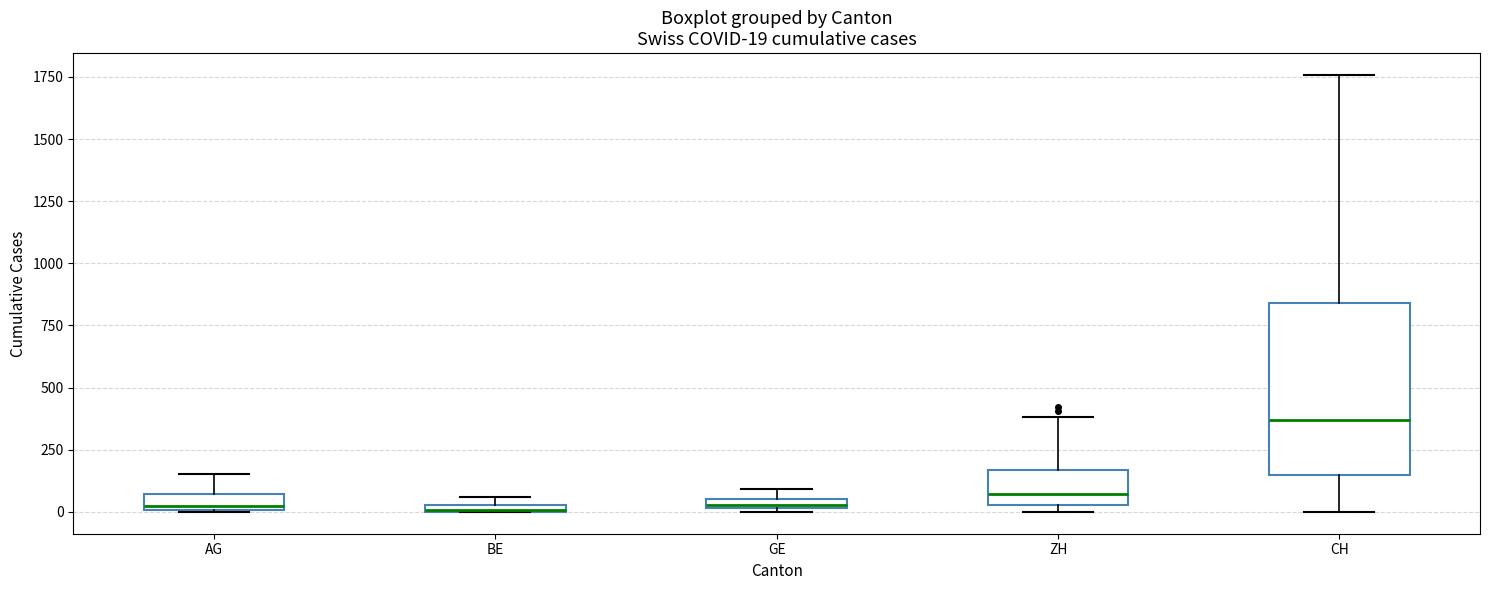

Which box is the tallest, from its lower edge to its upper edge?

CH